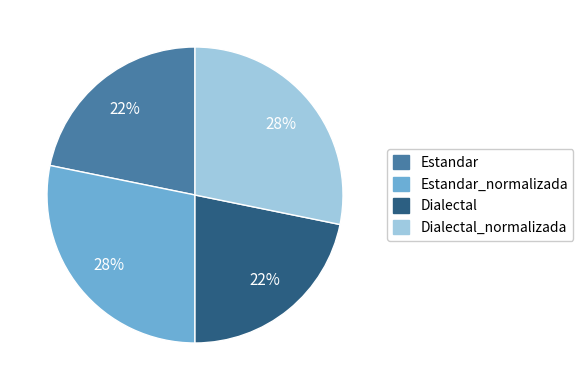

Does any single category account for the majority?

No